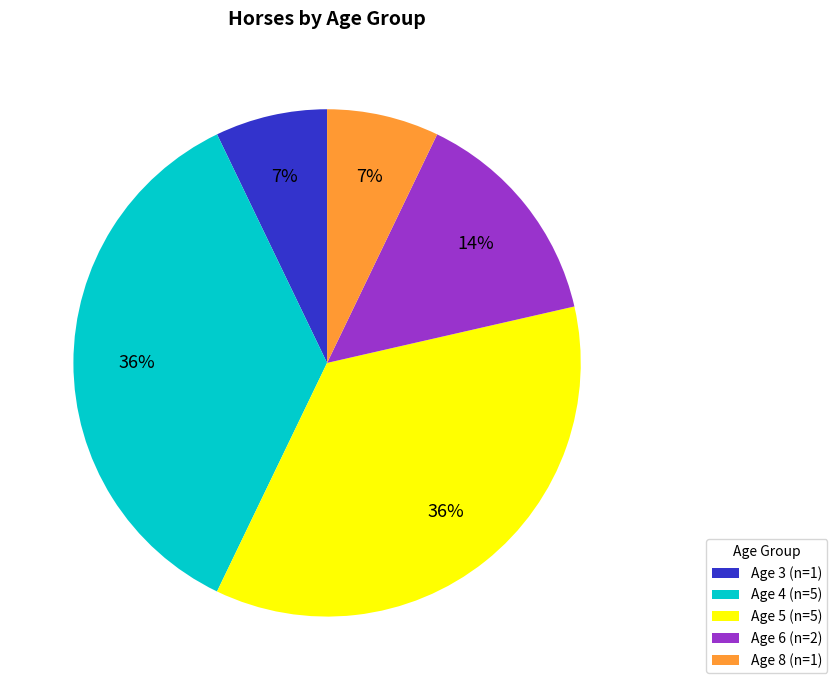

How many slices are in this pie chart?

5